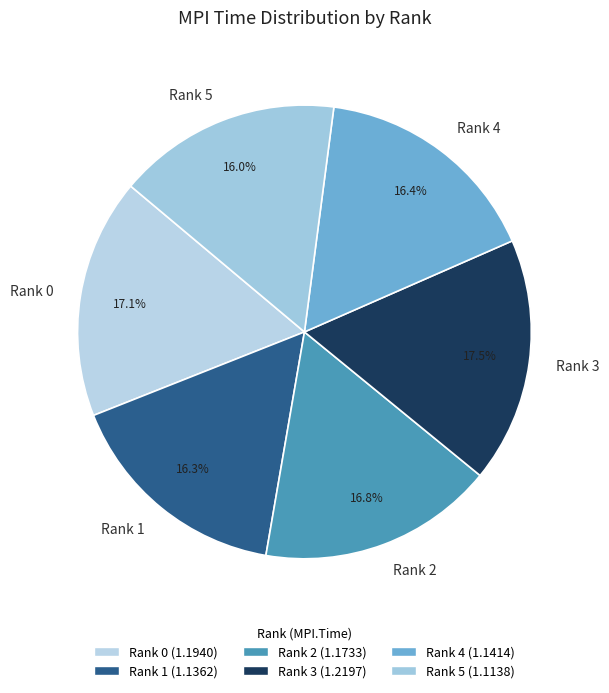

Combined, what portion of the pie is Rank 3 and Rank 2?

34.3%